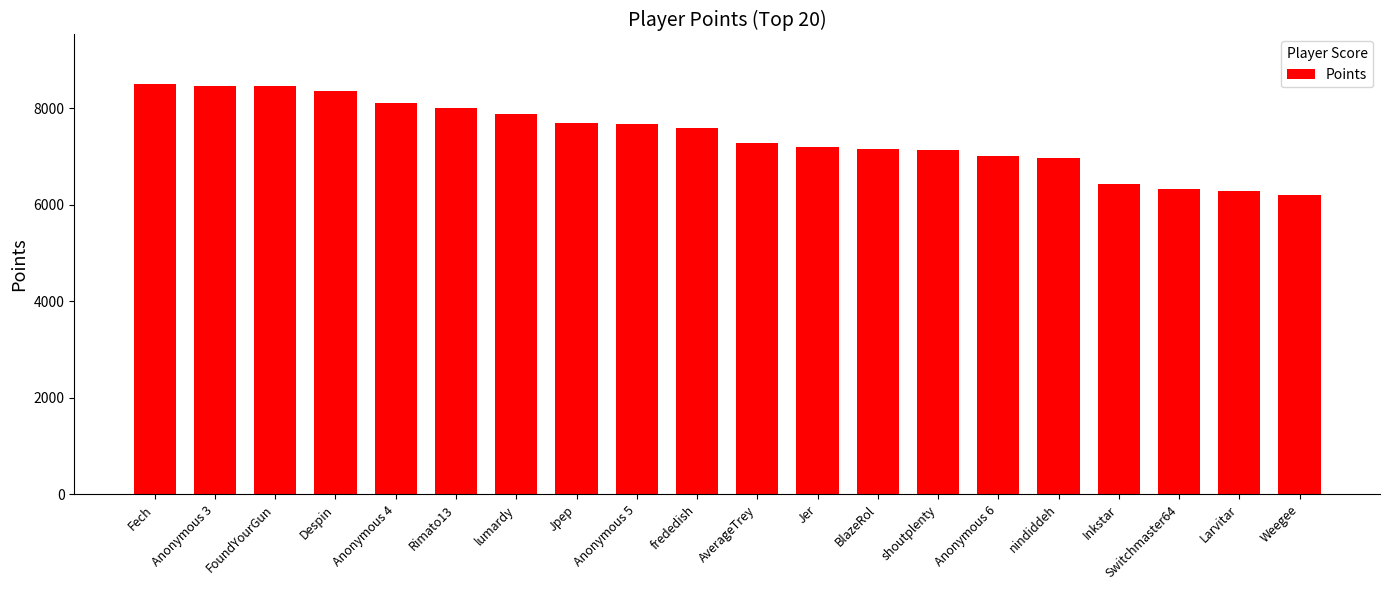

What is the sum of all values?

148686